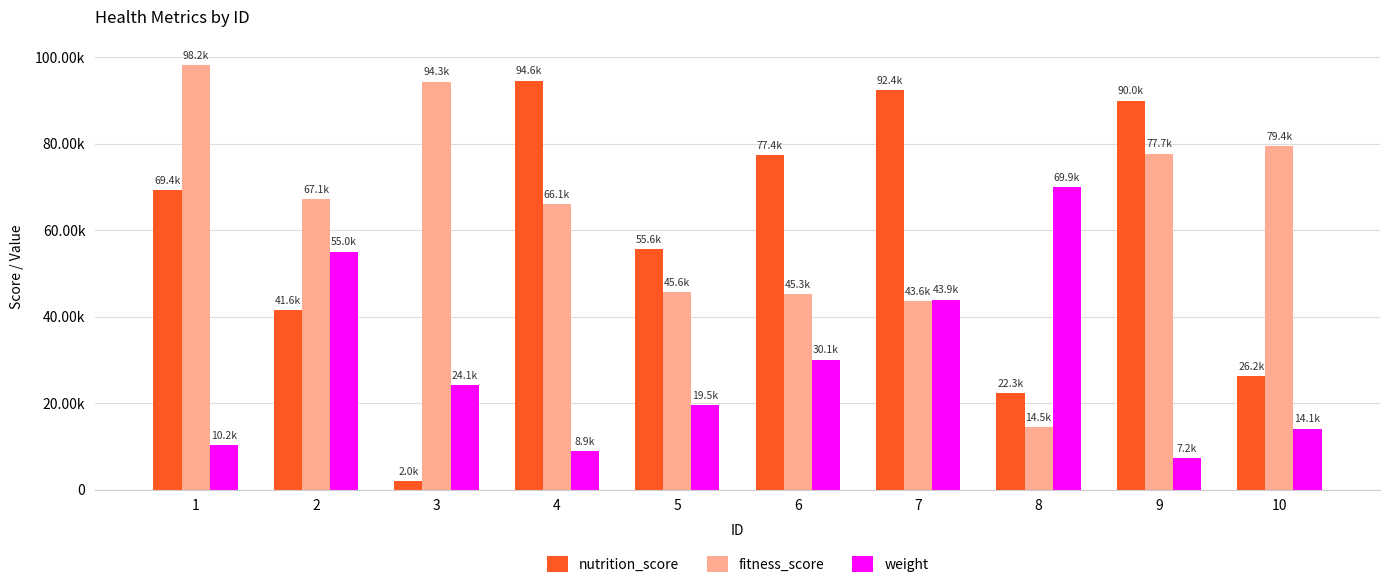

Are the bars horizontal?

No